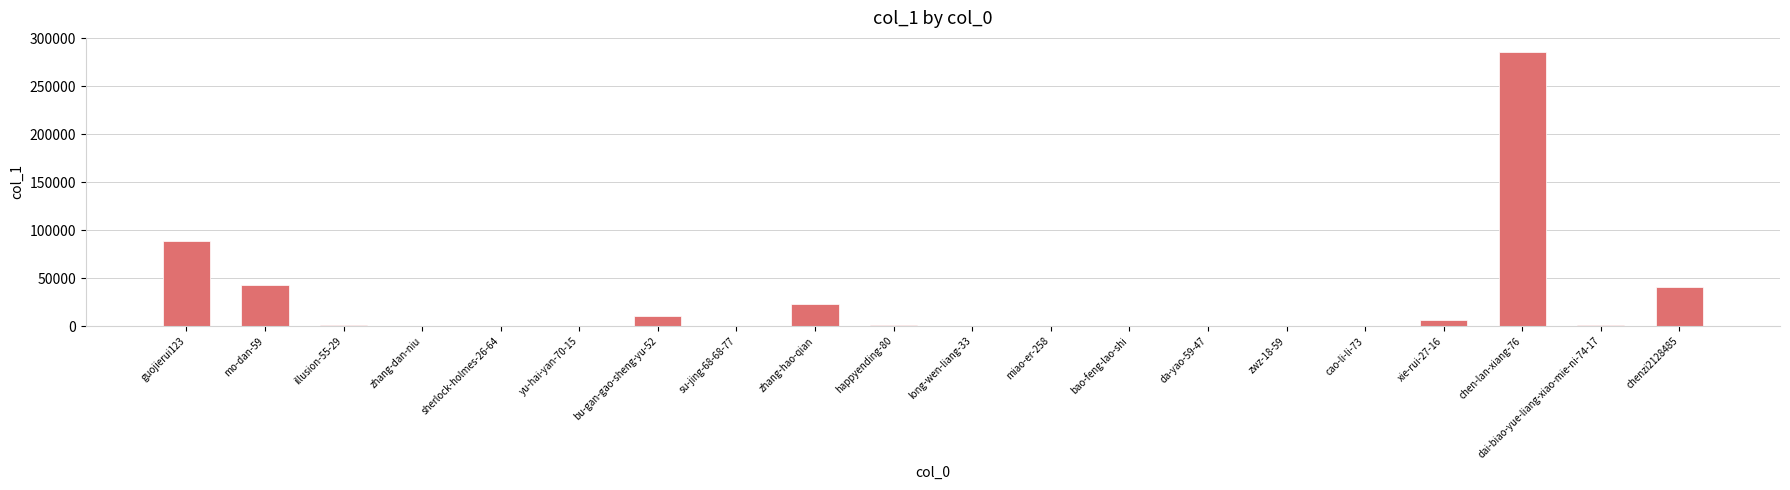

What is the ratio of the value at bao-feng-lao-shi to the value at su-jing-68-68-77?

0.6